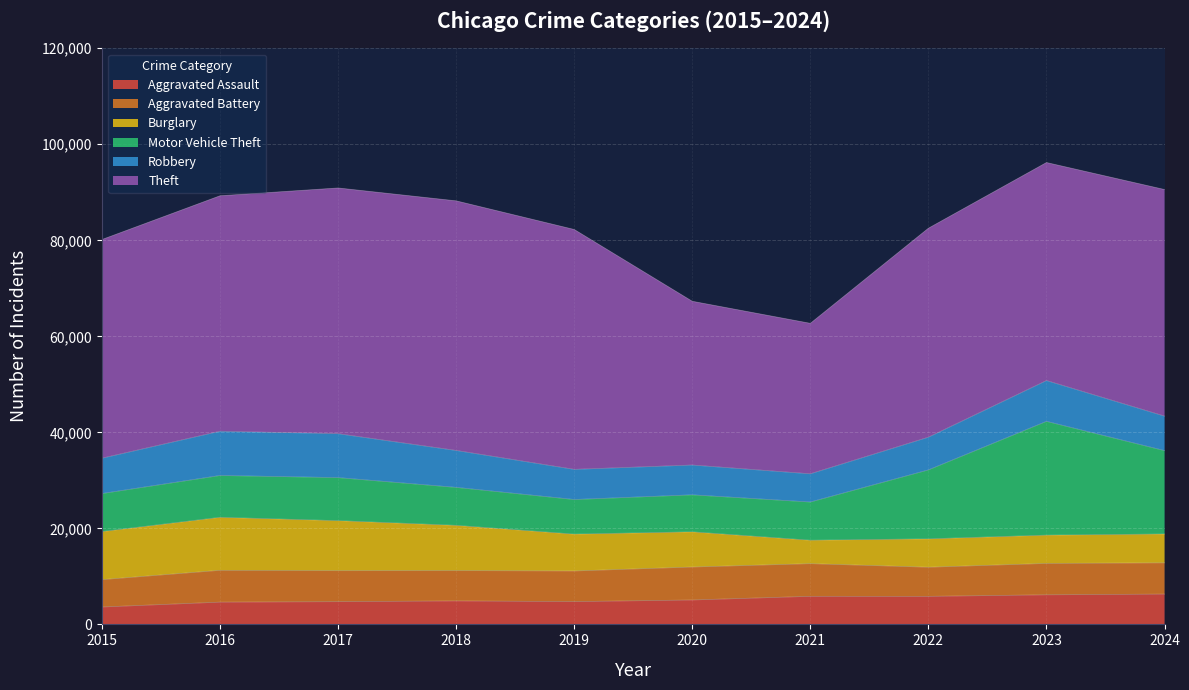

Which series has the largest total across all categories?

Theft